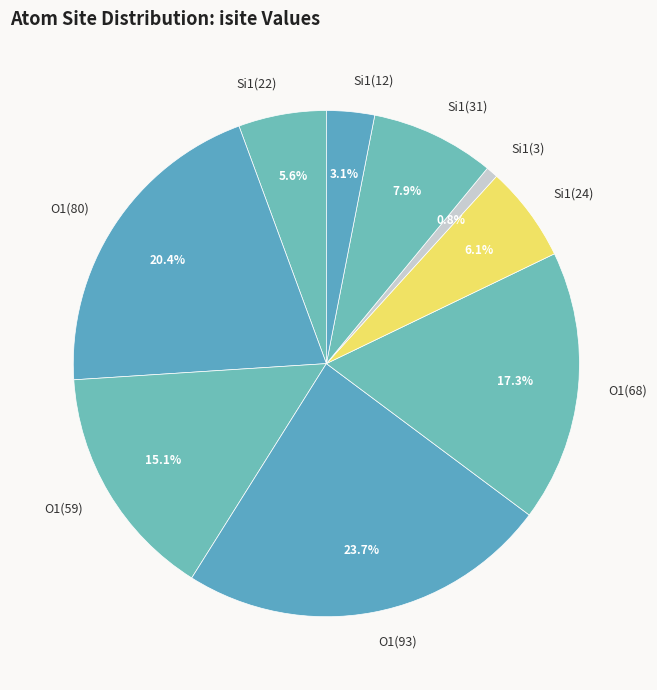

Is there any slice that represents more than half of the pie?

No